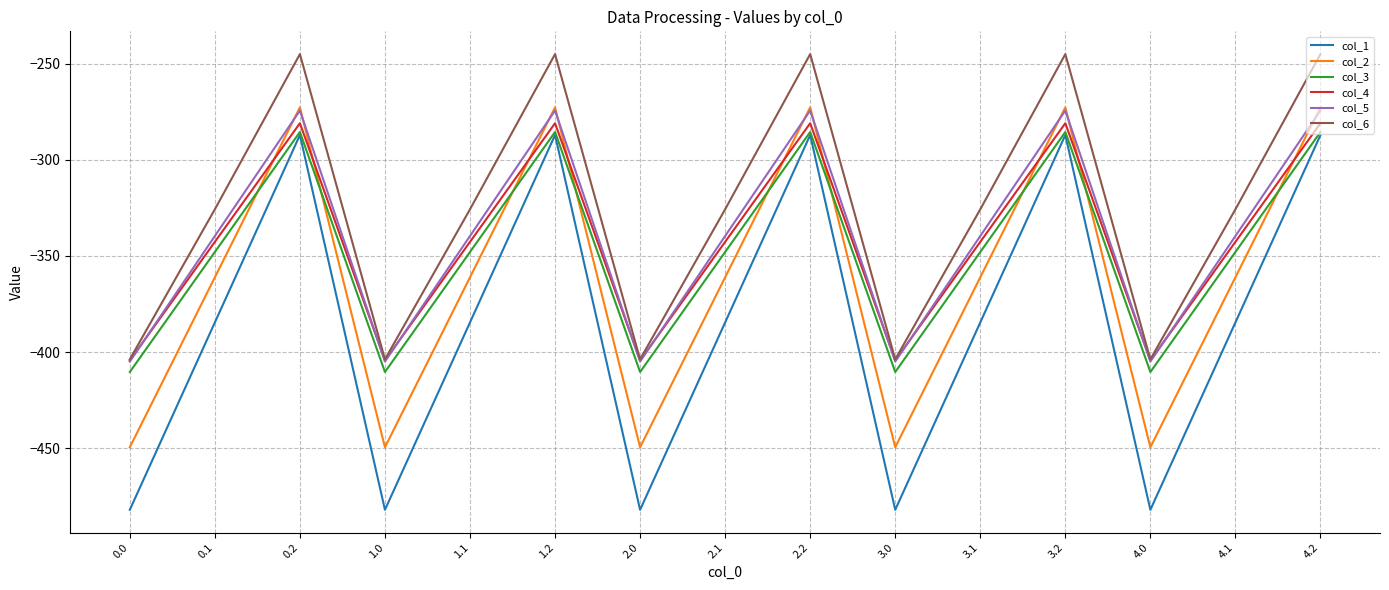

True or false: col_1 and col_2 intersect in this chart.

False